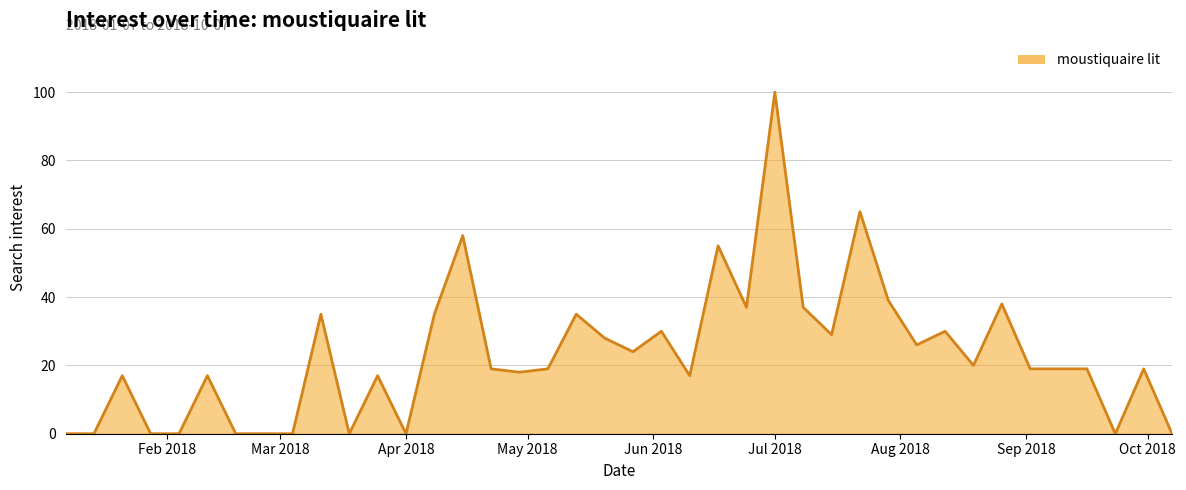

What is the maximum value shown in the chart?

100